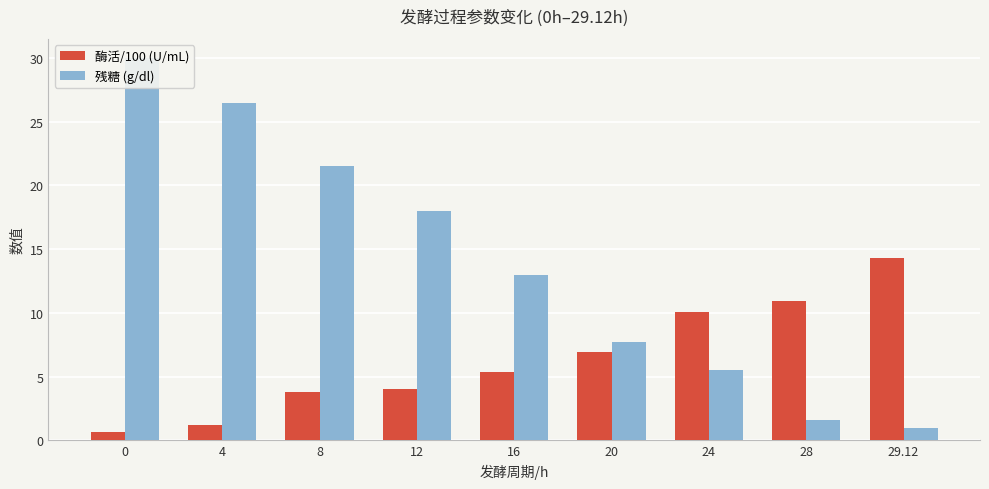

Is the value of 残糖 (g/dl) at 16 greater than the value of 酶活/100 (U/mL) at 8?

Yes